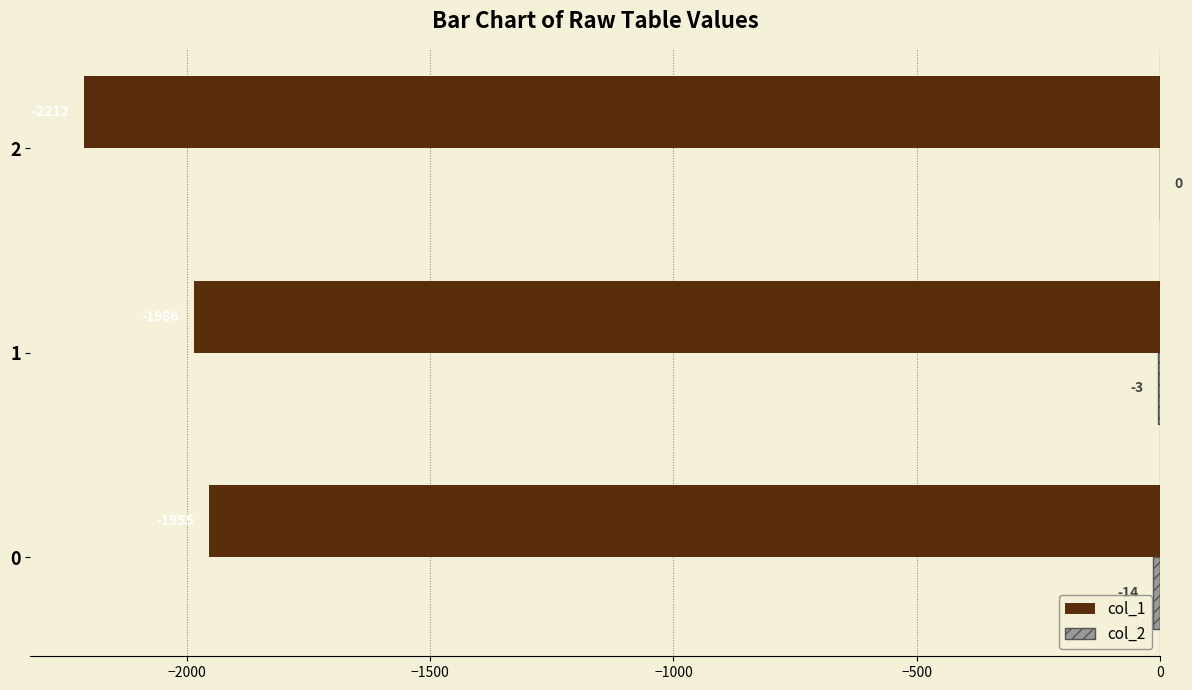

Which series changed the most between 0 and 1?

col_1